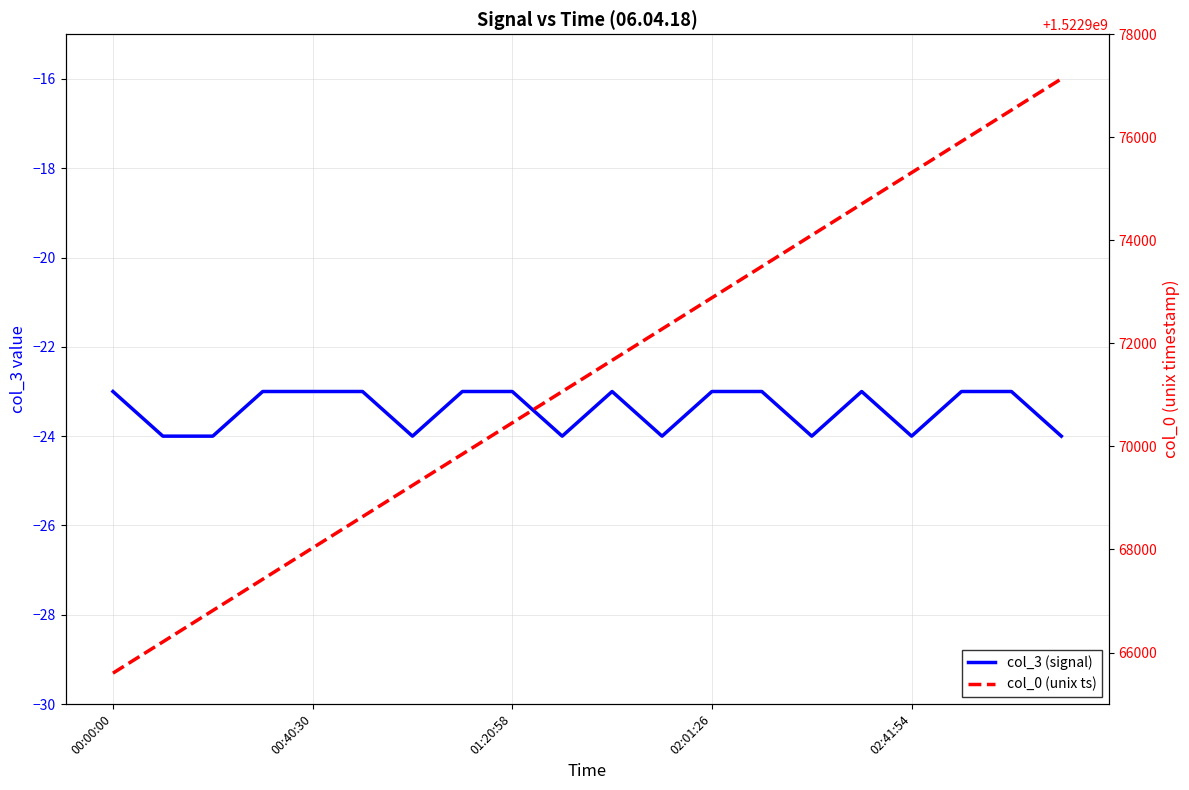

What is the average value of the col_3 (signal) series?

-23